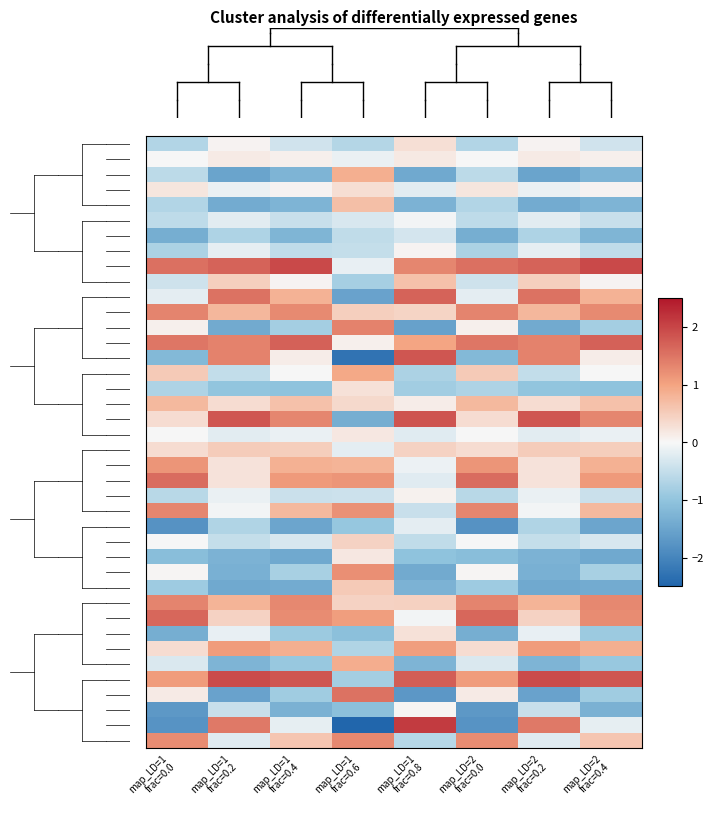

What is the maximum value shown in the chart?

2.1